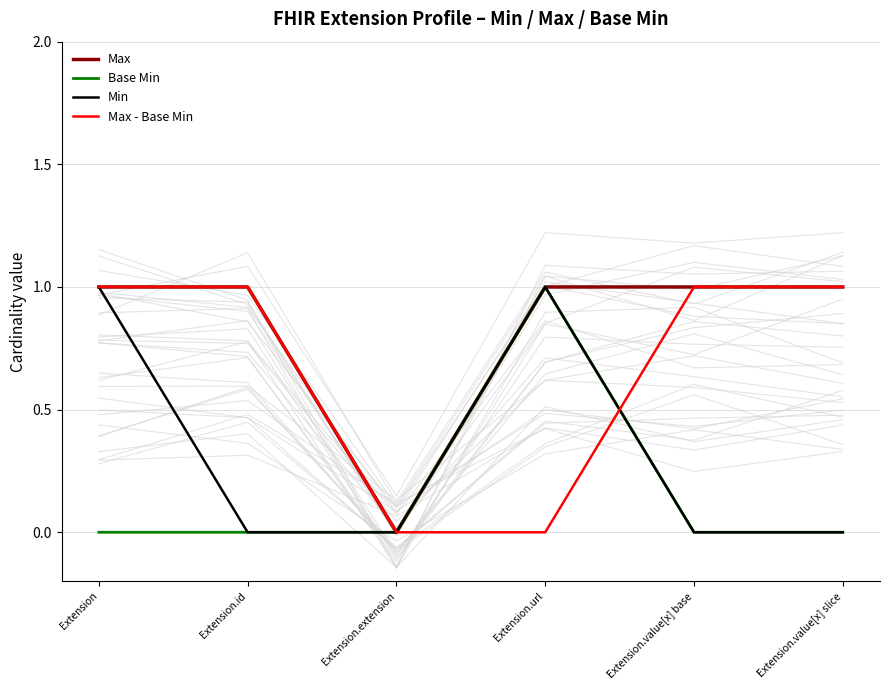

What is the difference between the maximum and minimum values in the Base Min series?

1